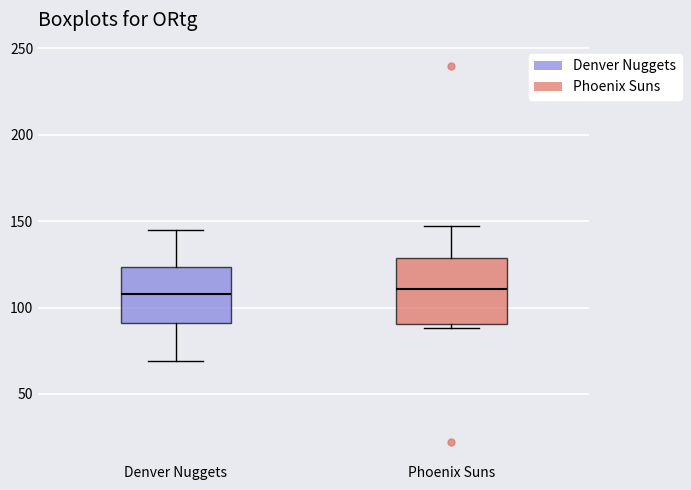

Comparing the boxes themselves (not the whiskers), which one is the tallest?

Phoenix Suns